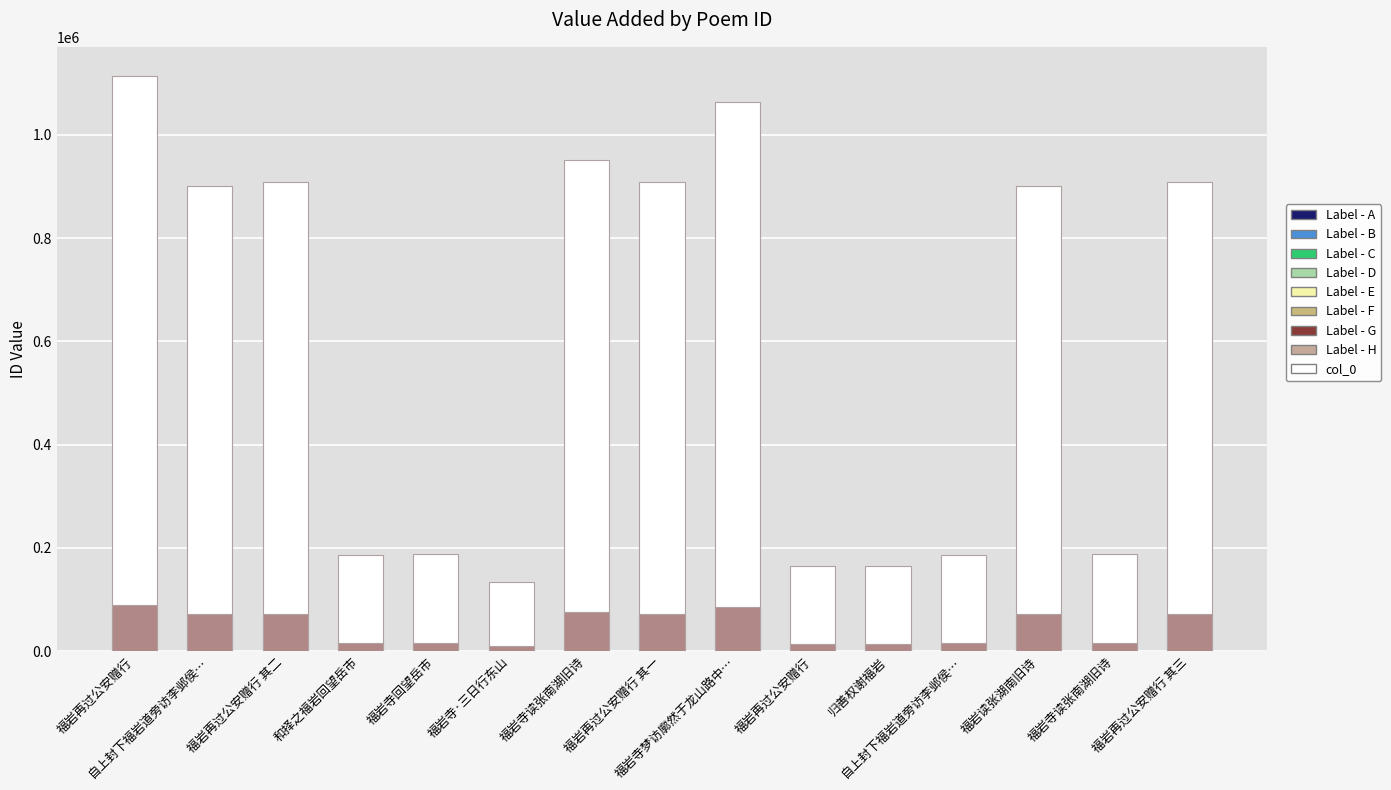

Is the value of col_0 at 福岩再过公安赠行 其三 greater than the value of base_portion at 归善权谢福岩?

Yes